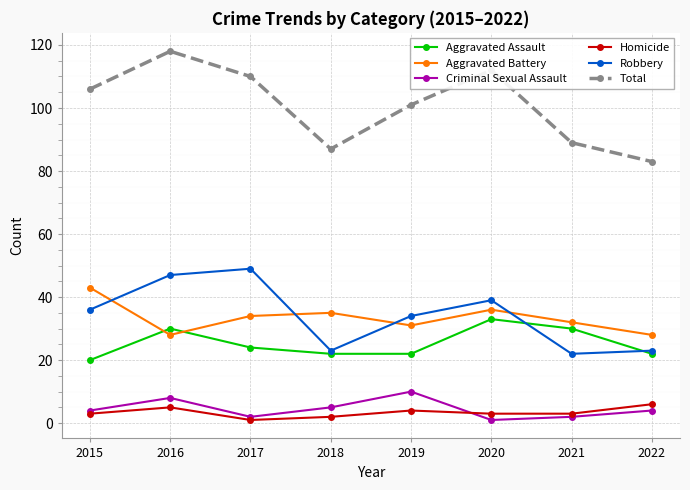

How many interior local peaks does the Aggravated Assault series have?

2